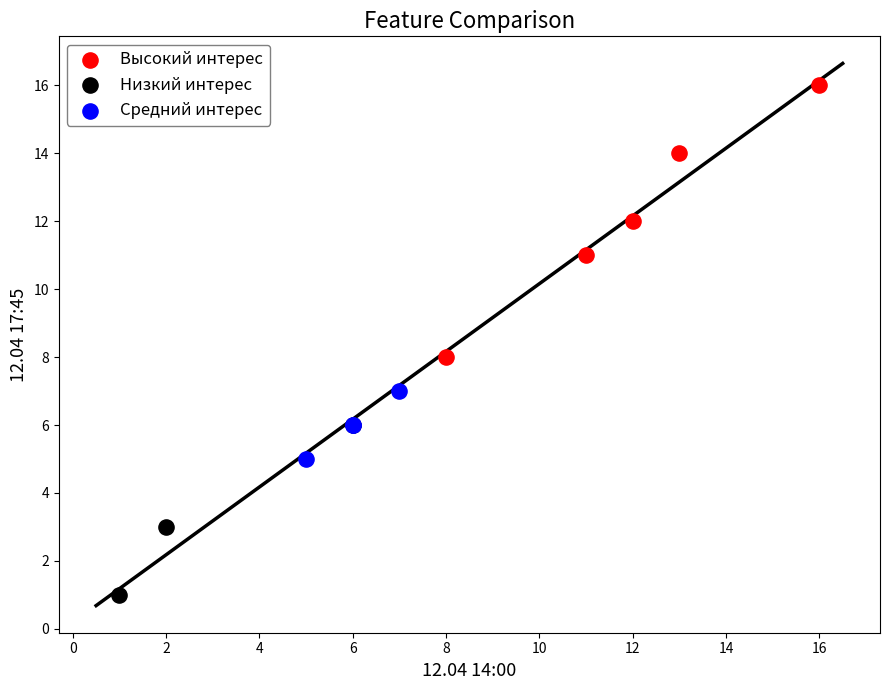

Which series contains the highest Y value?

Высокий интерес